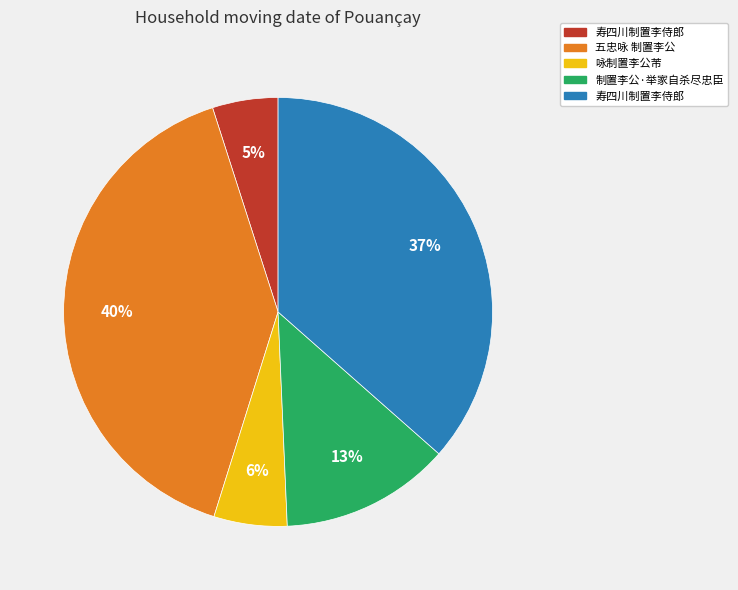

Is there any slice that represents more than half of the pie?

No